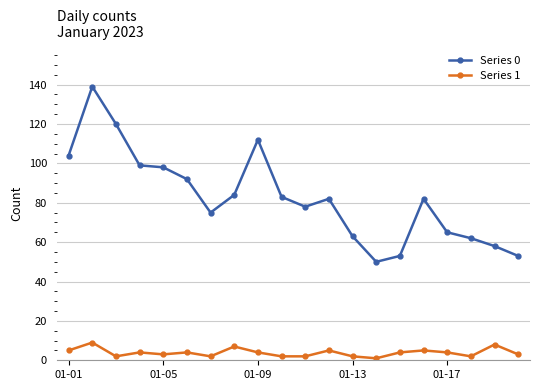

What is the average value of the Series 1 series?

4